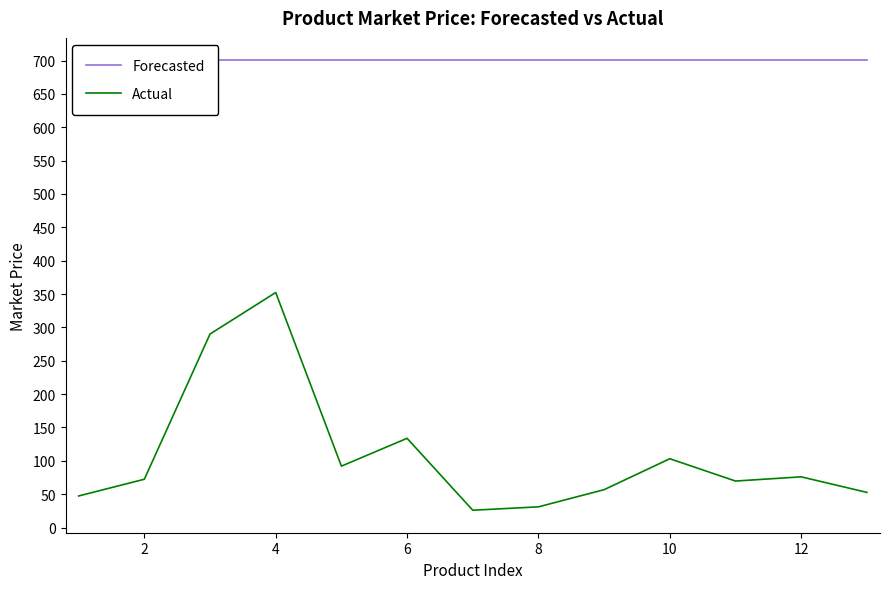

What is the average value of the Actual series?

108.0